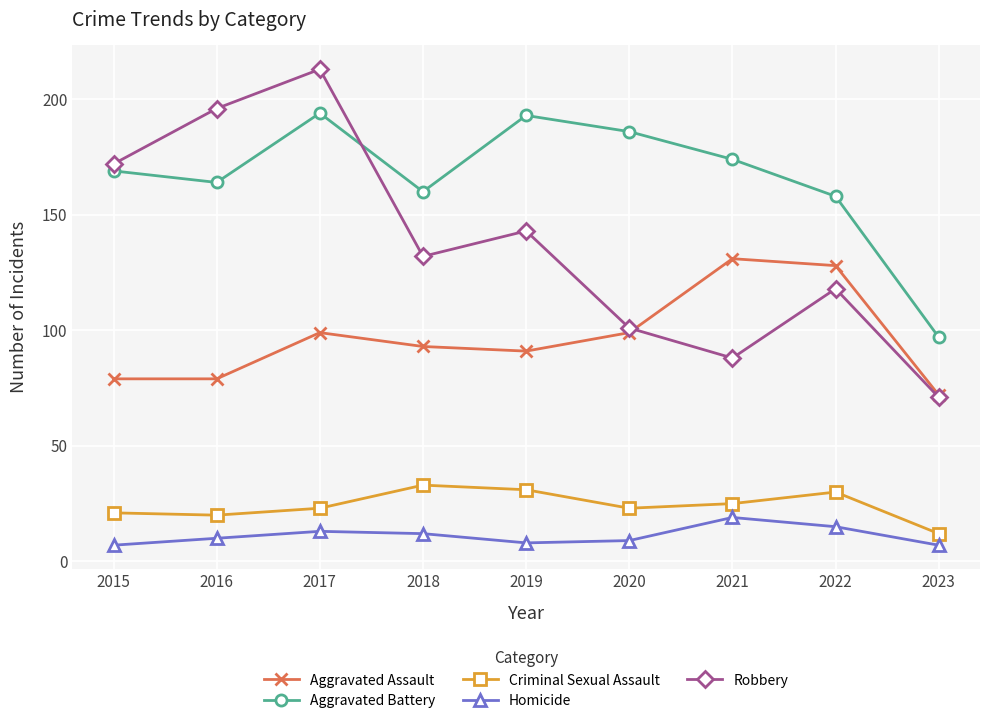

What is the highest value of the Criminal Sexual Assault series?

33